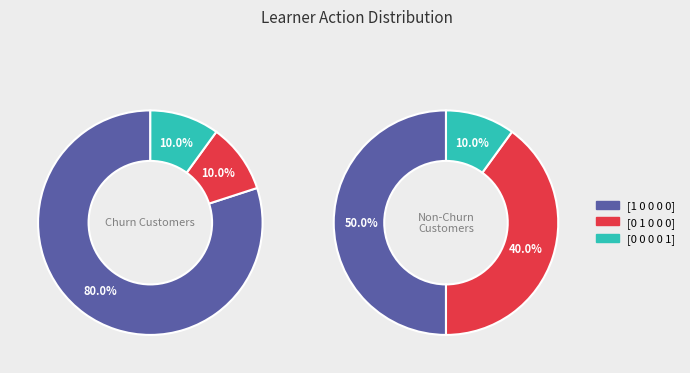

Which category has the biggest portion of the pie?

[1 0 0 0 0]